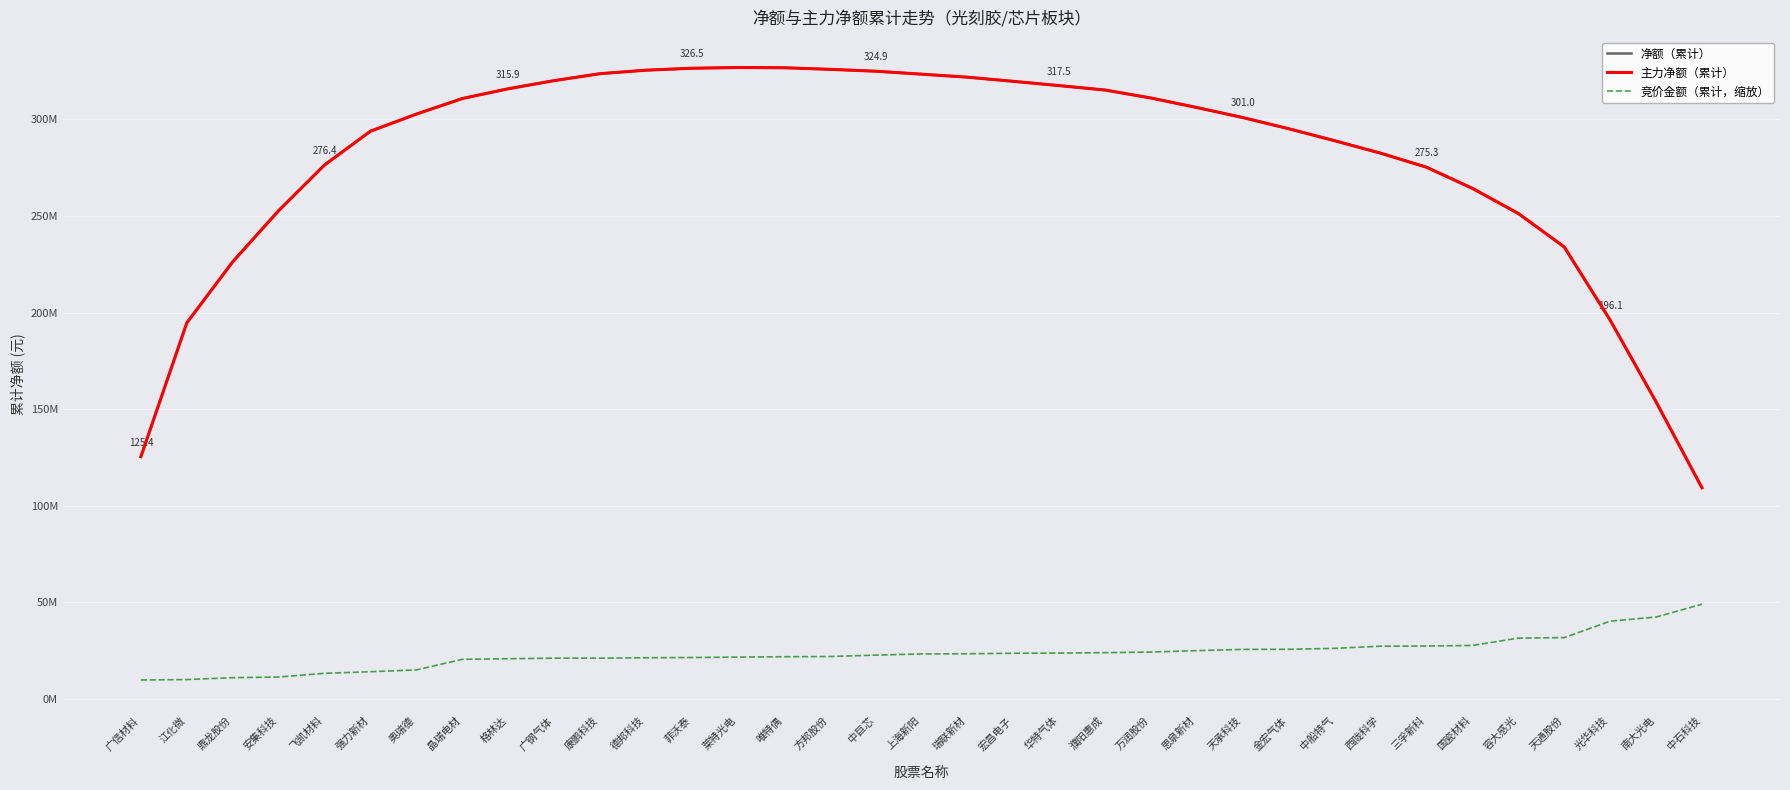

True or false: 主力净额（累计） and 竞价金额（累计，缩放） cross at least once.

False